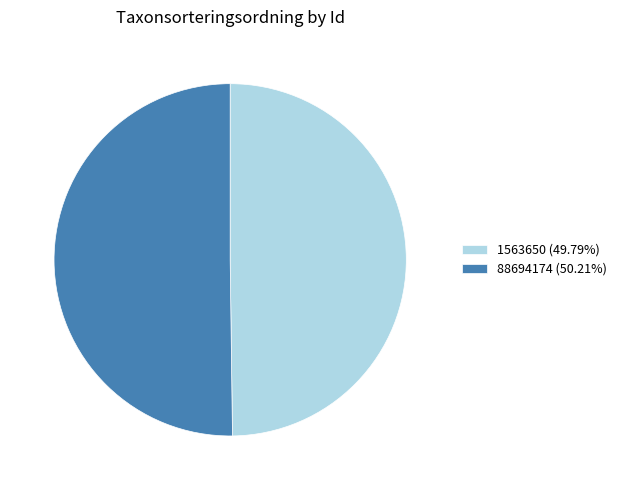

Is it true that 88694174 is 62% of the pie?

False